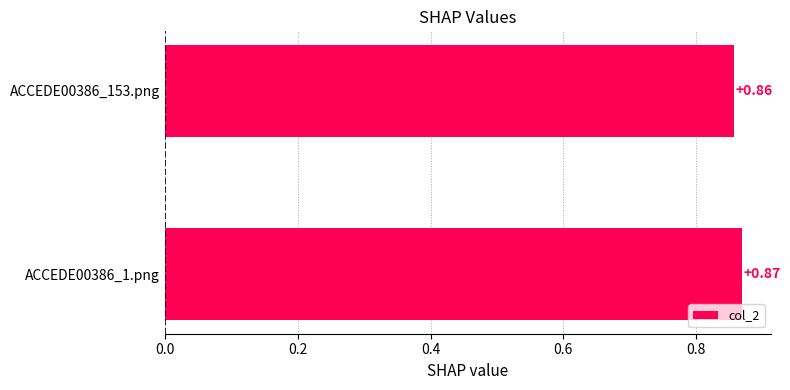

Rank the categories by value from lowest to highest.

ACCEDE00386_153.png, ACCEDE00386_1.png